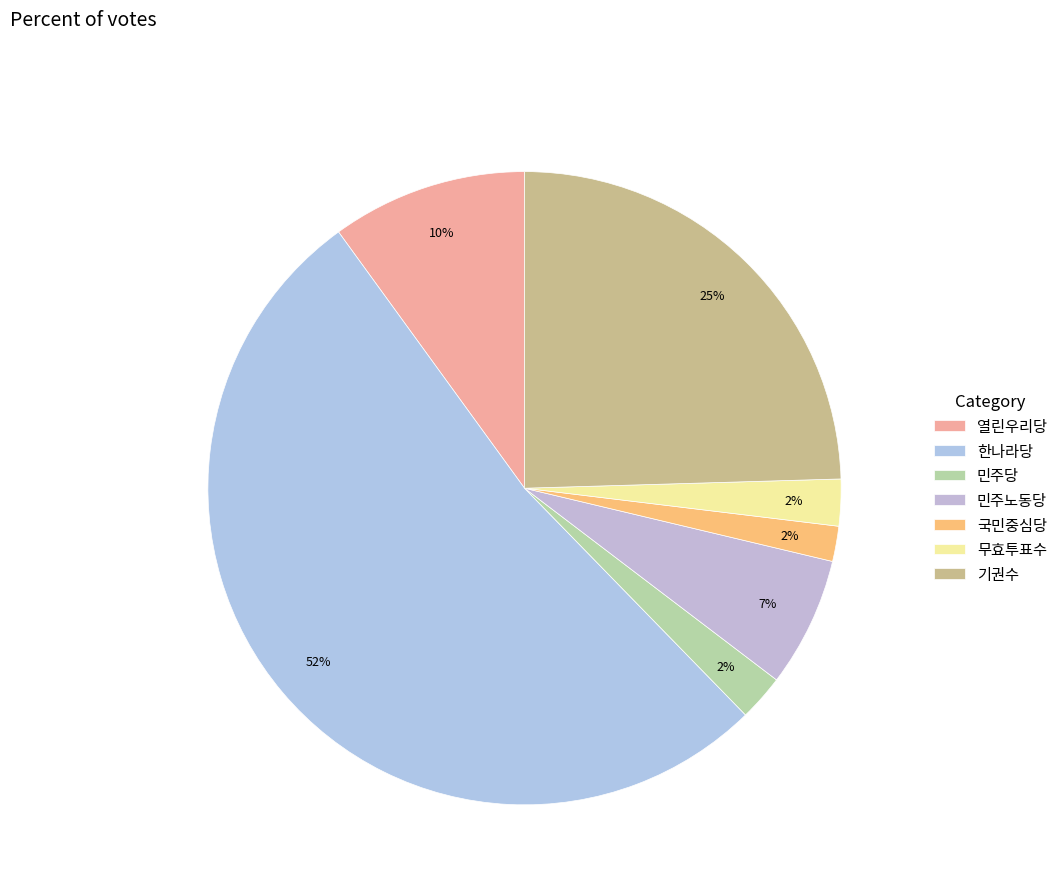

How many segments does this pie chart have?

7